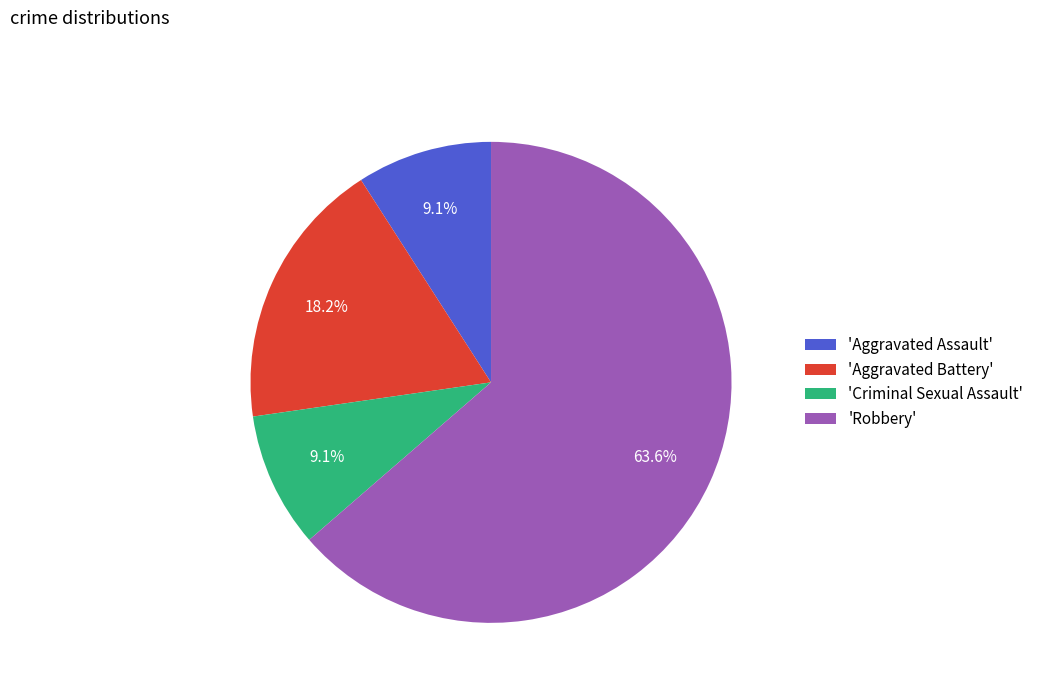

Is there any slice that represents more than half of the pie?

Yes